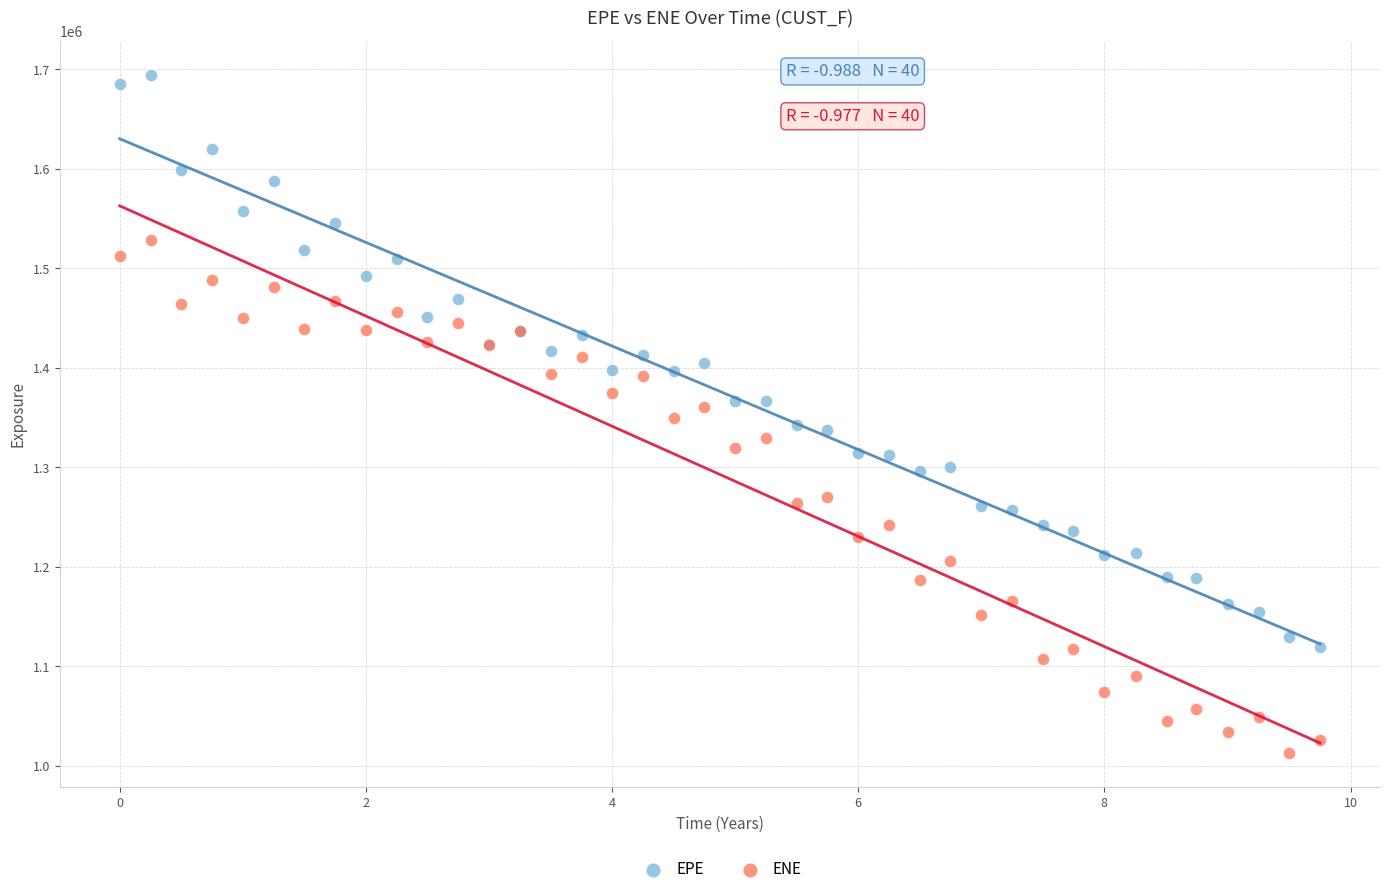

Which series contains the lowest Y value?

ENE